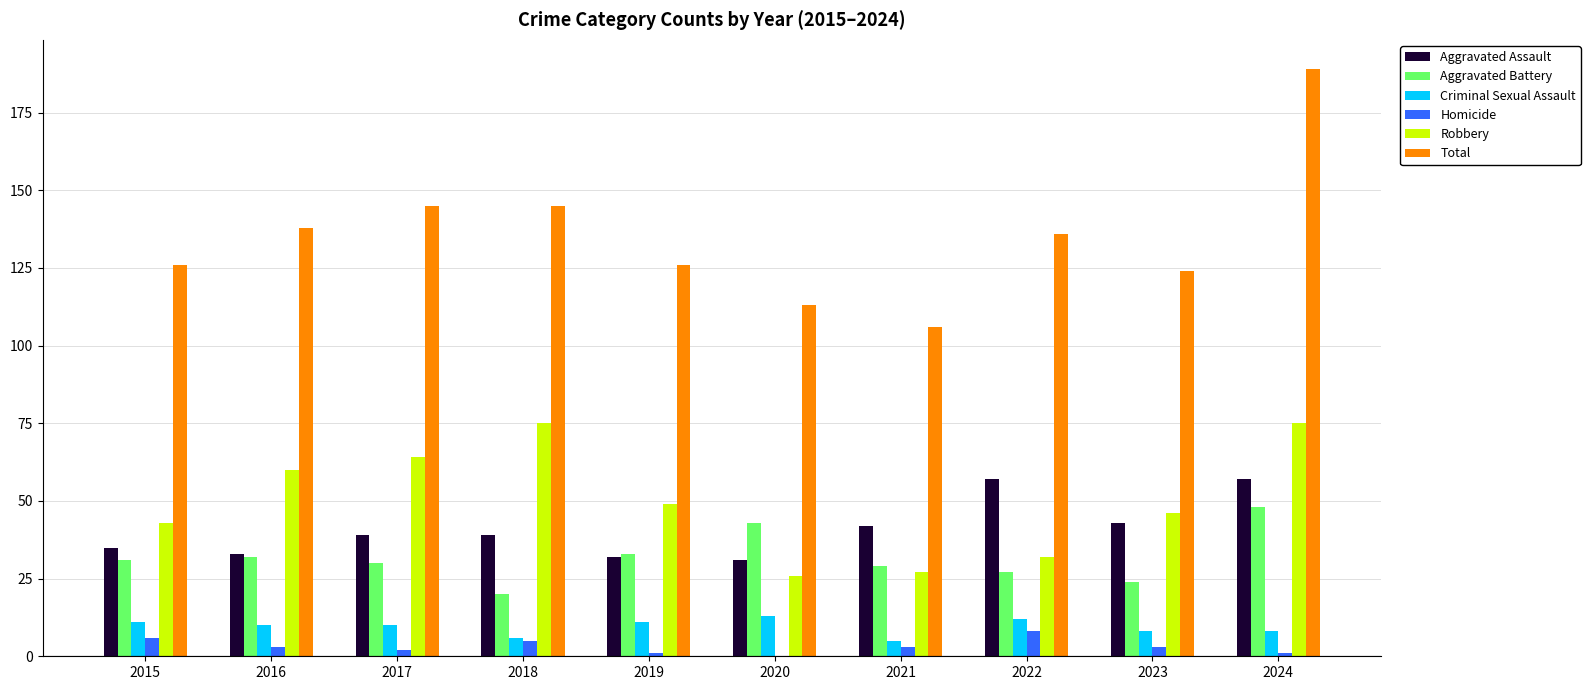

What is the sum of all Homicide values?

32